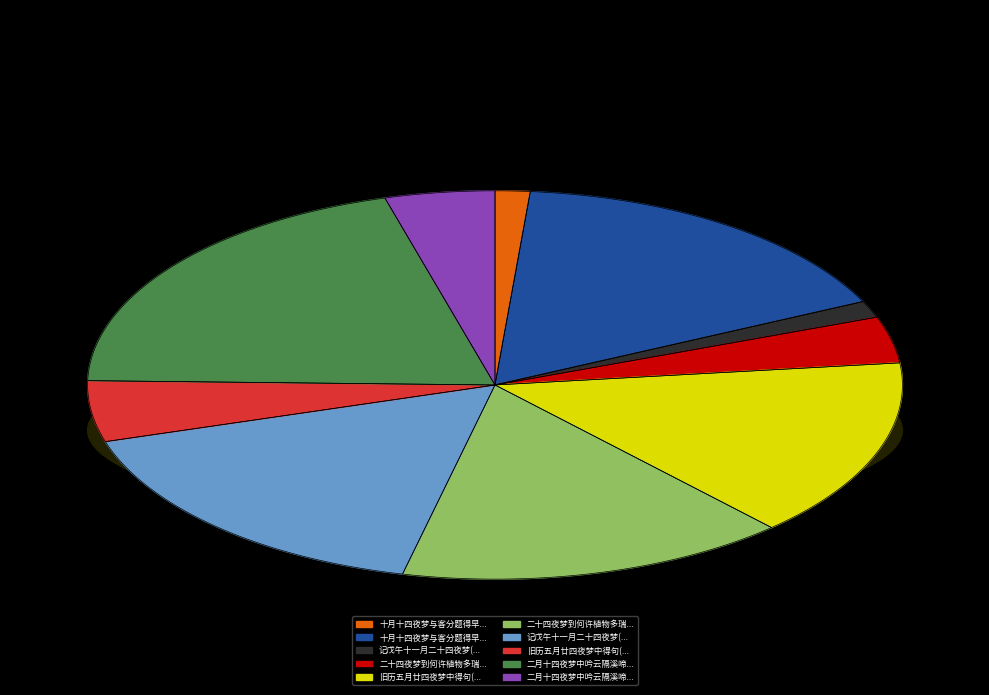

Which category has the smallest portion of the pie?

十月十四夜梦与客分题得早行(77776)